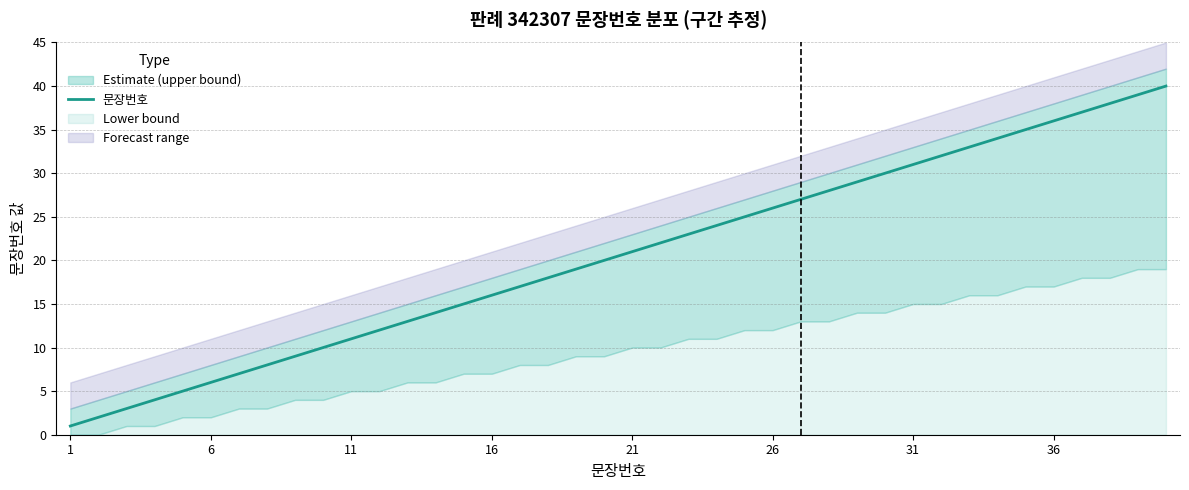

Which category has the lowest value across all series?

1